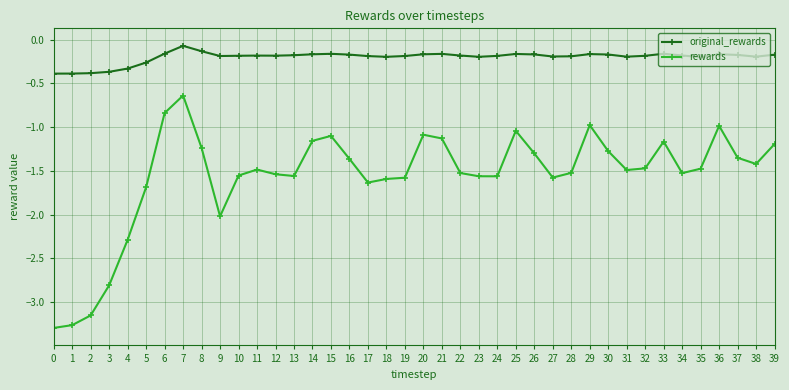

True or false: original_rewards and rewards intersect in this chart.

False